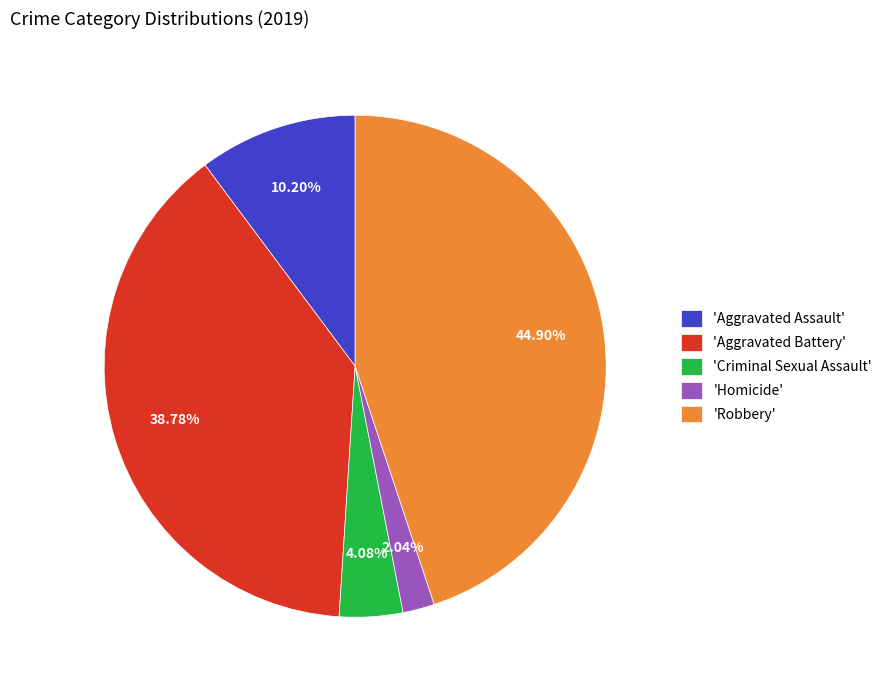

How many slices are in this pie chart?

5